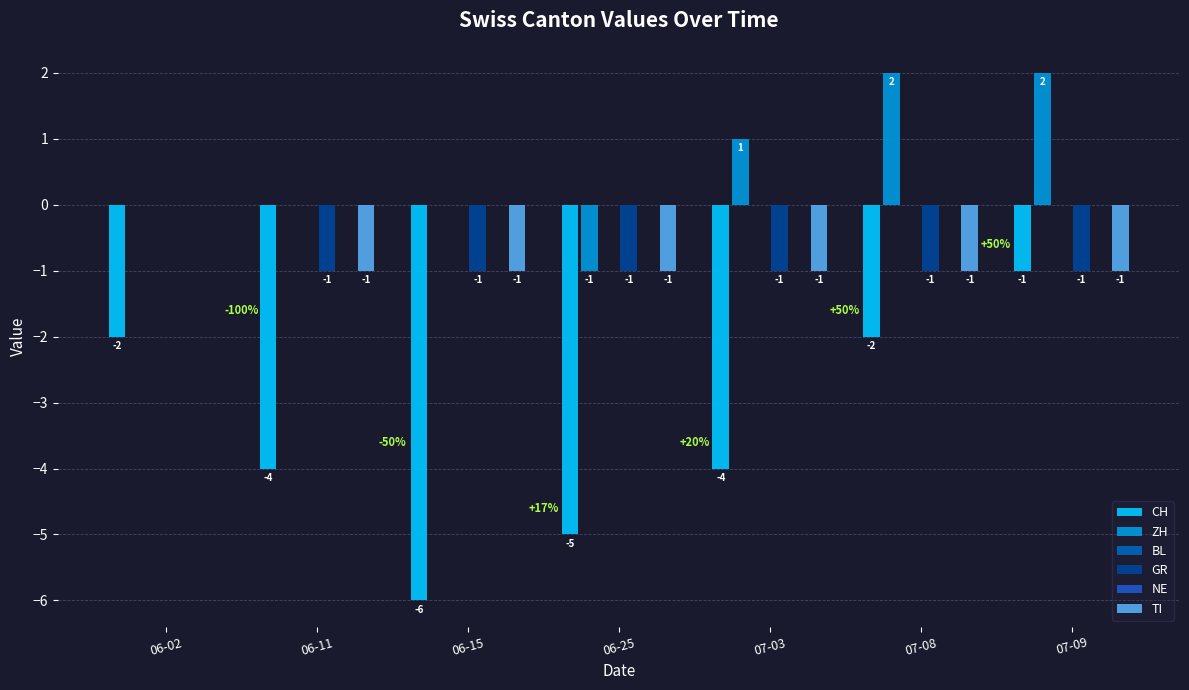

The value of TI at 06-02 is -1. True or false?

False